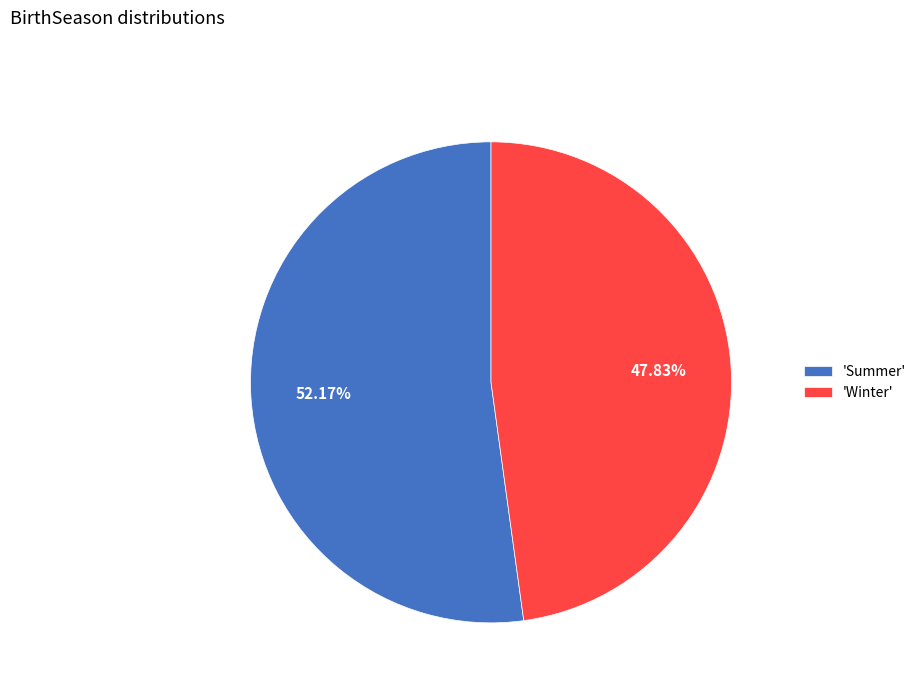

Count the number of slices in the pie.

2